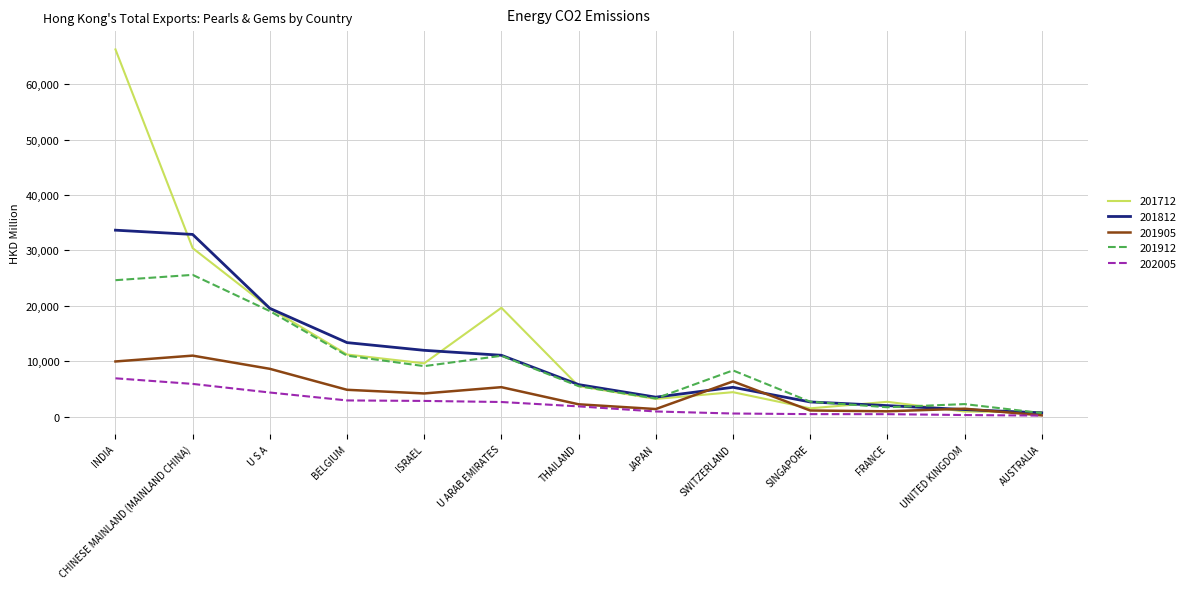

The 201912 series shows 4141.5 at BELGIUM. True or false?

False